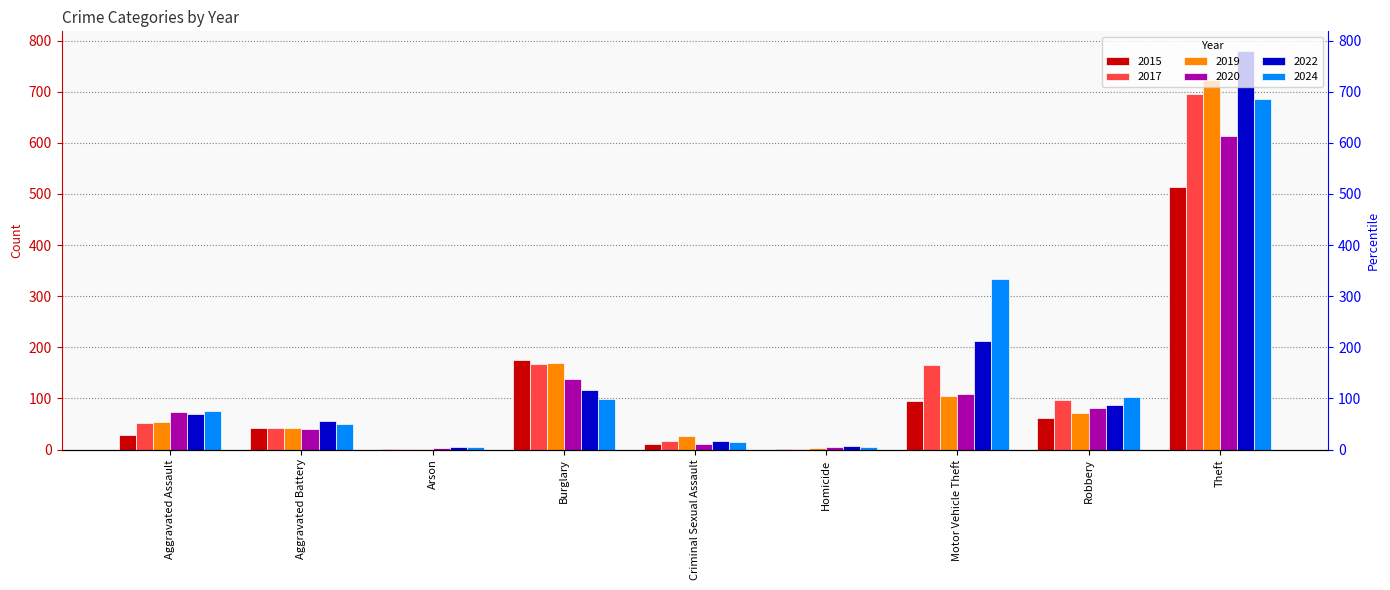

At how many categories does at least one series exceed 527?

1